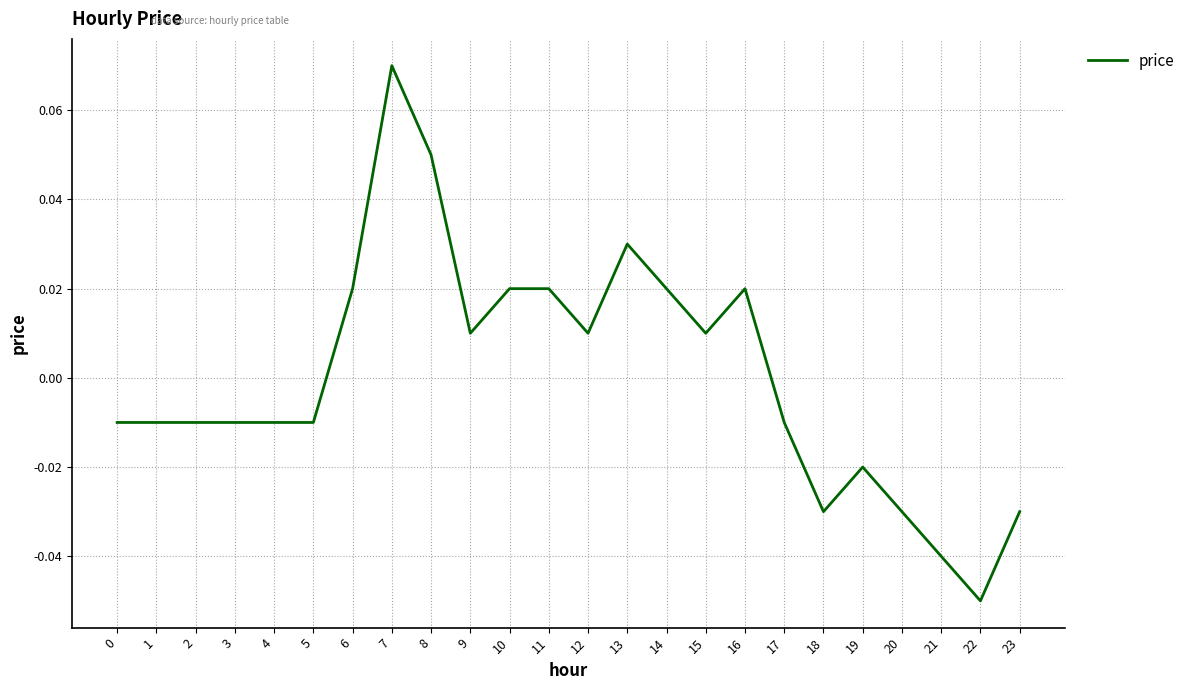

Which has a higher value, 0 or 12?

12